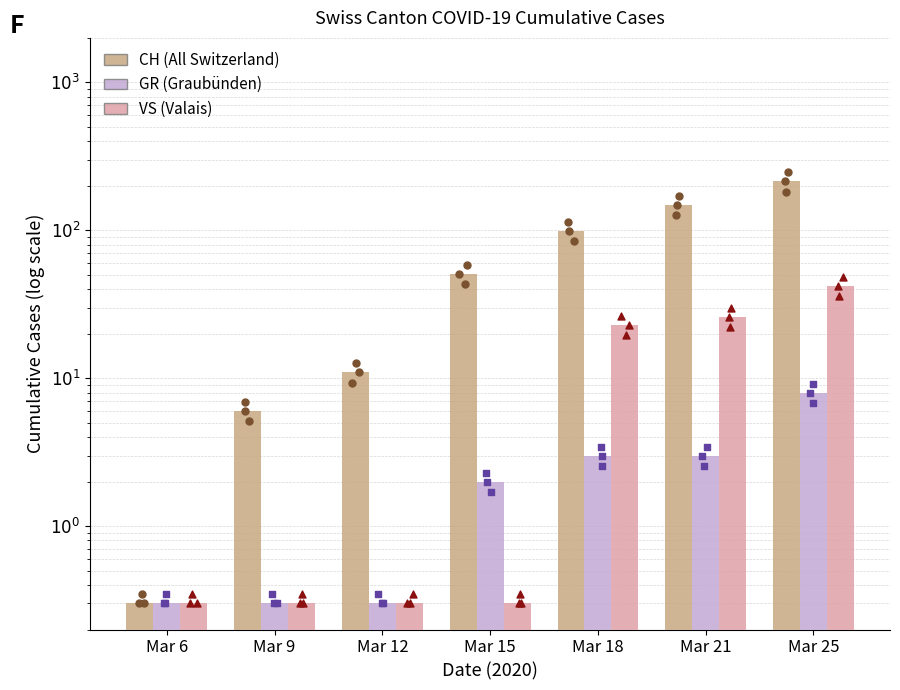

Is the value of CH at Mar 9 greater than the value of GR at Mar 21?

Yes